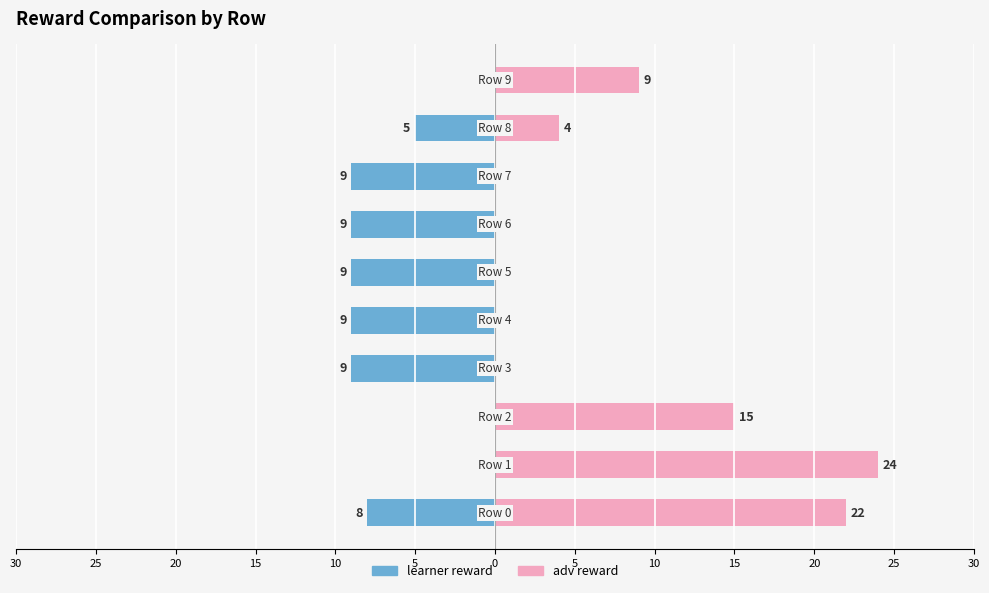

What is the difference between the learner reward values at 10 and 15?

5